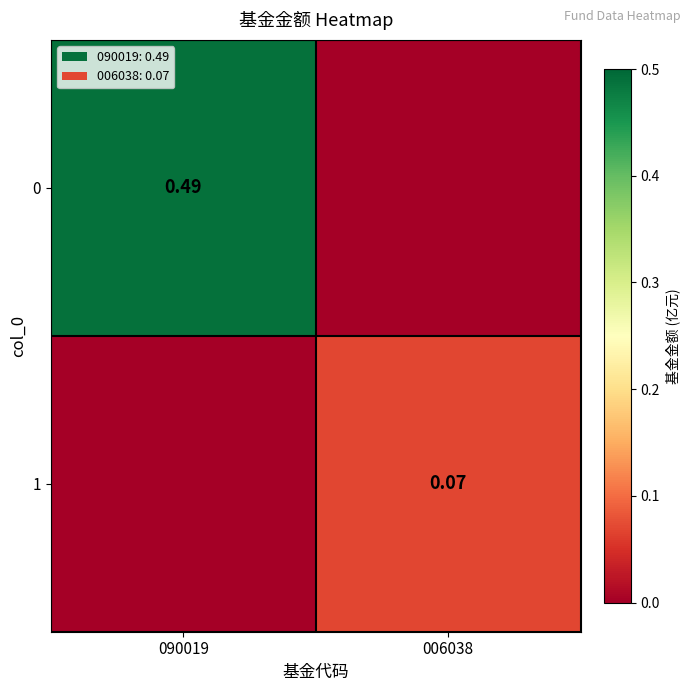

At which label does 1 reach its peak?

006038